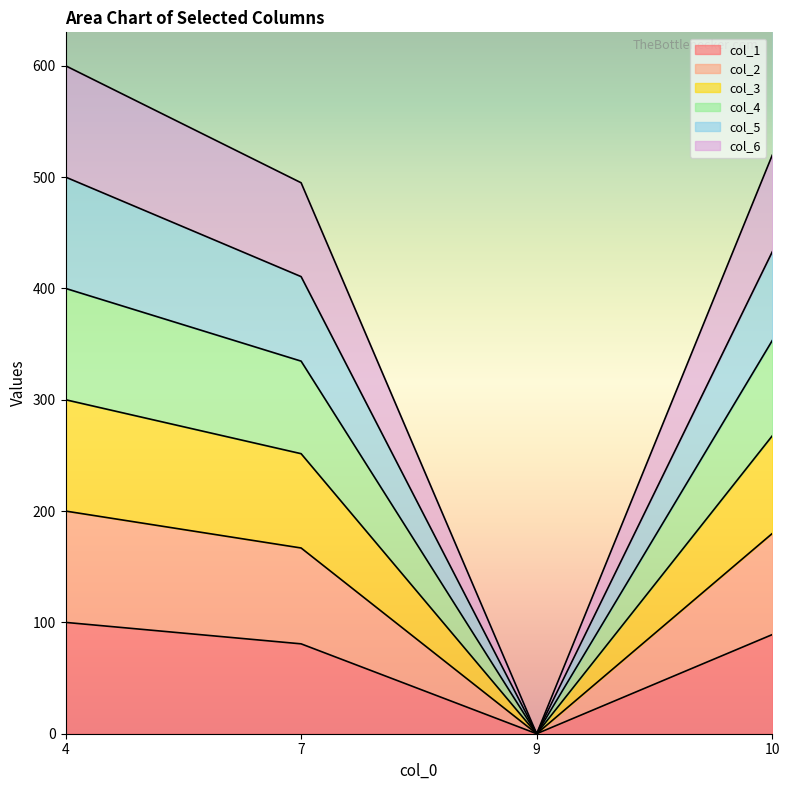

Which series has the largest range (max minus min)?

col_4